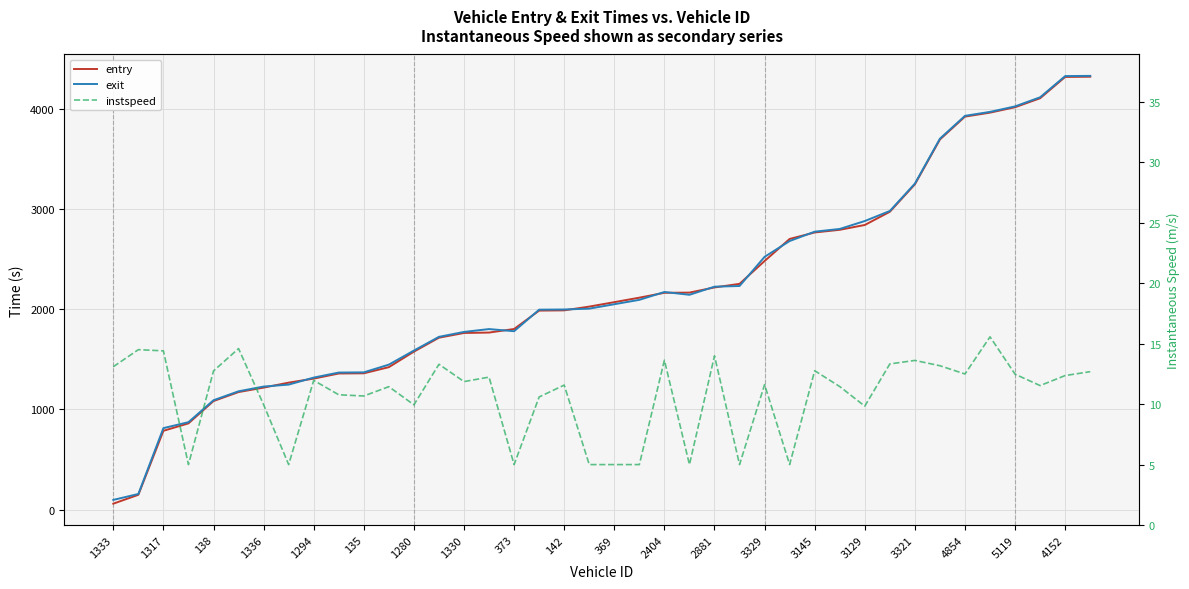

True or false: instspeed has more than 2 points higher than both neighbors.

True